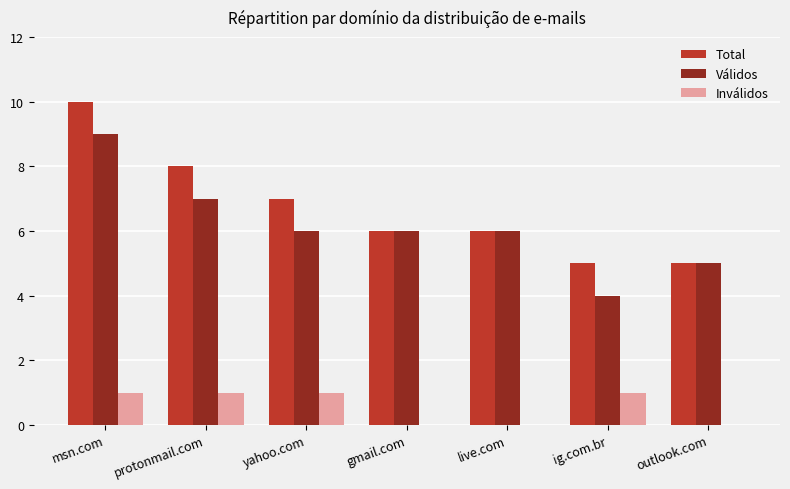

What is the spread (max minus min) of values at ig.com.br?

4